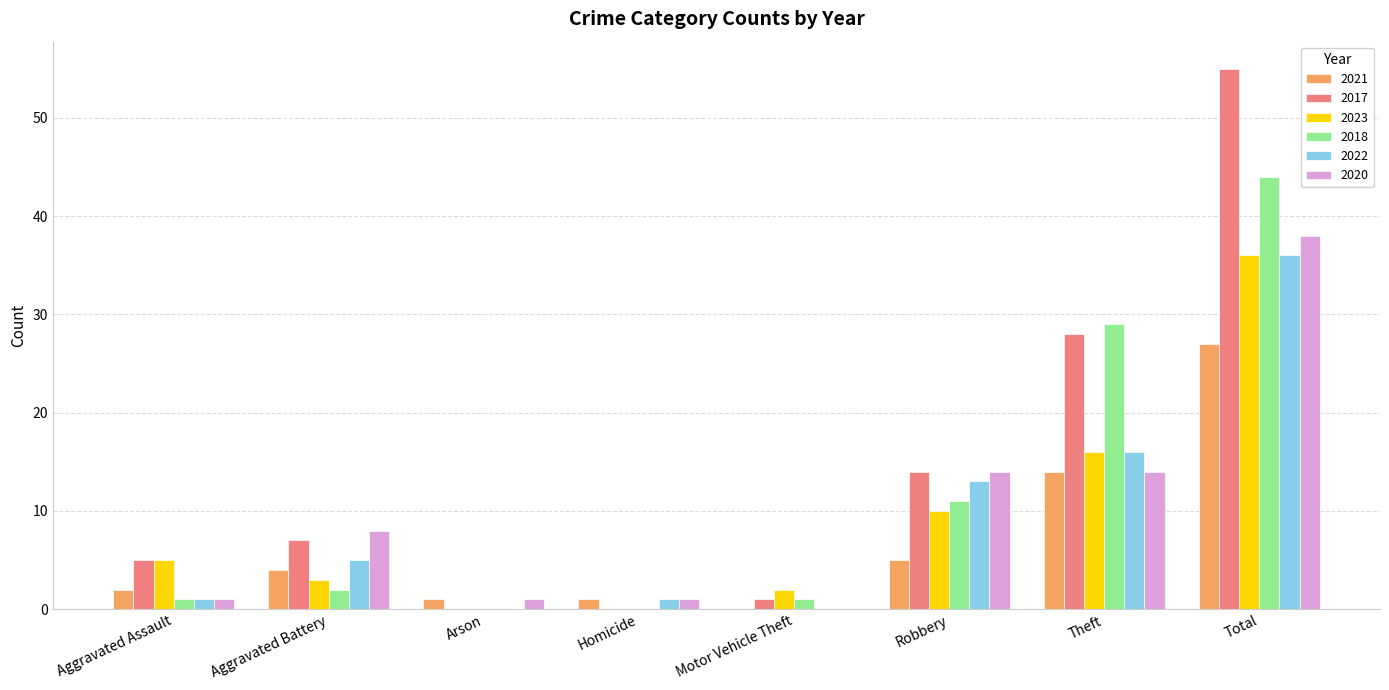

How many groups of bars are there?

8